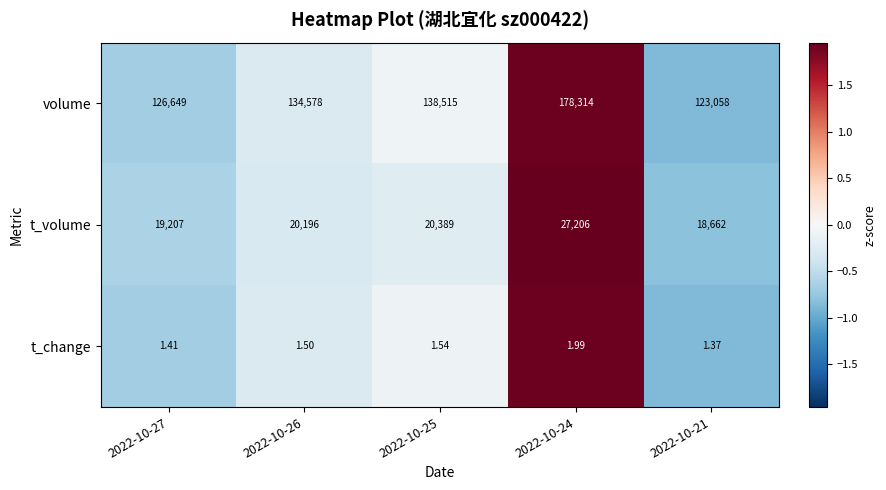

Is the value of volume at 2022-10-24 greater than the value of t_change at 2022-10-21?

Yes